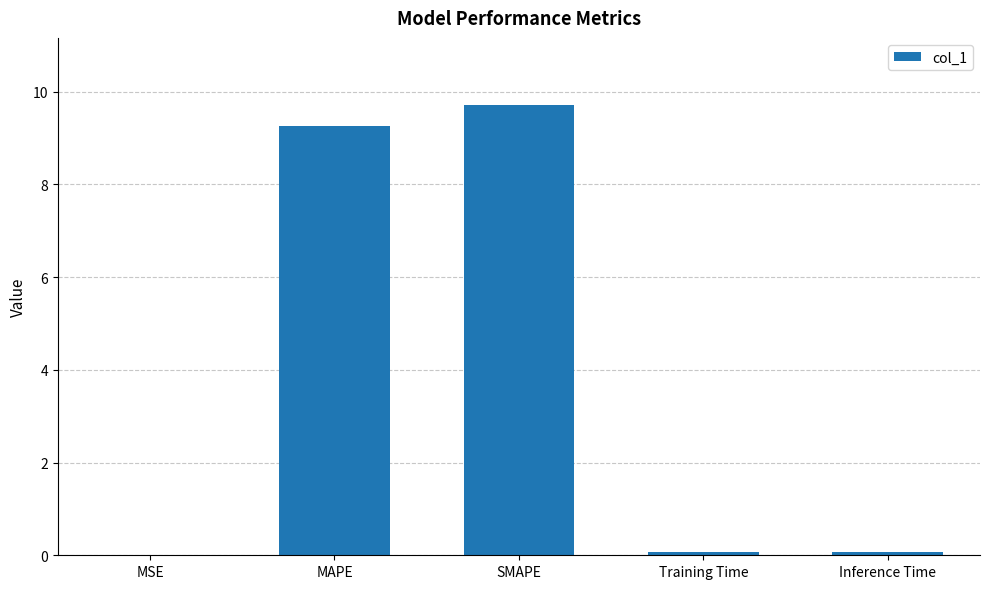

How many data points does each series have?

5